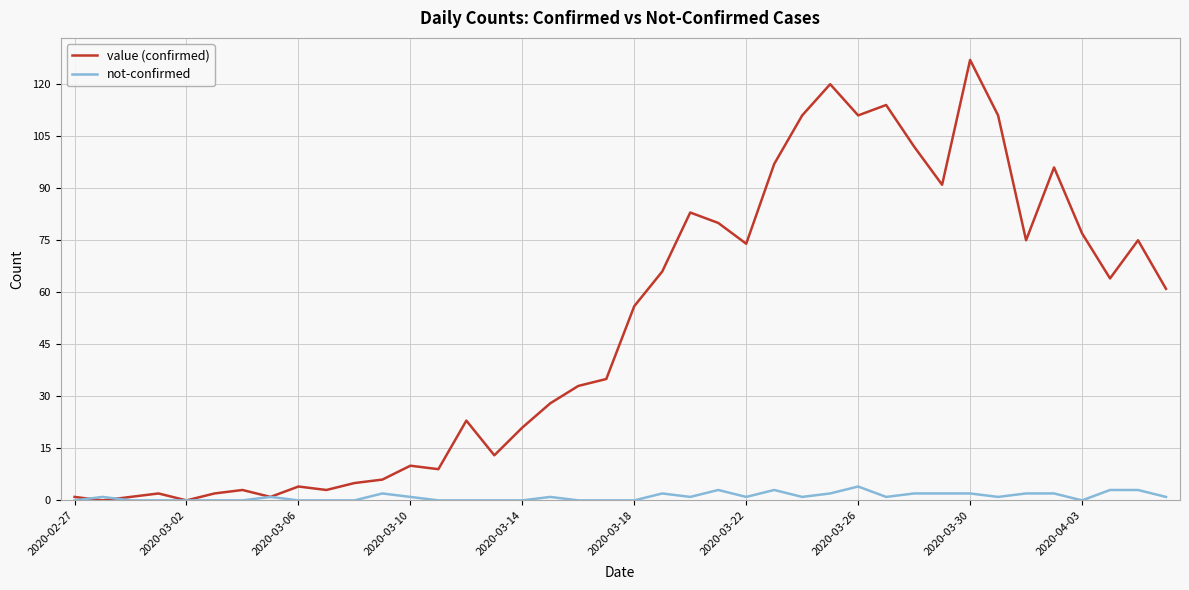

Which series has the largest range (max minus min)?

value (confirmed)